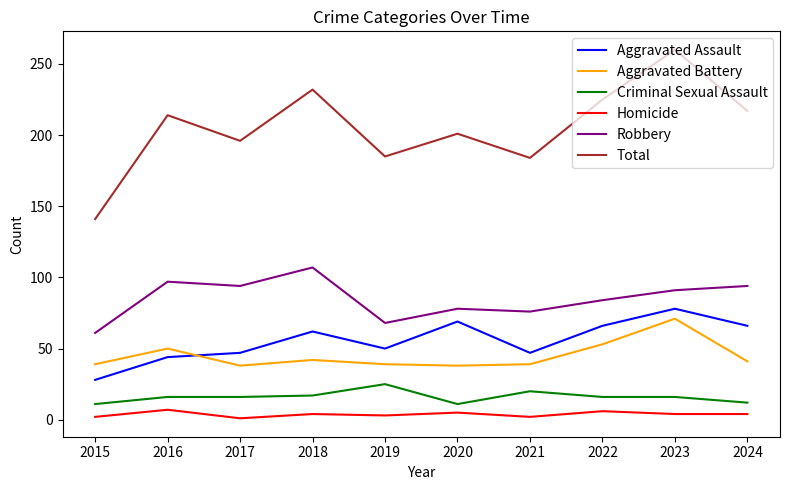

What is the difference between the maximum and minimum values in the Homicide series?

6